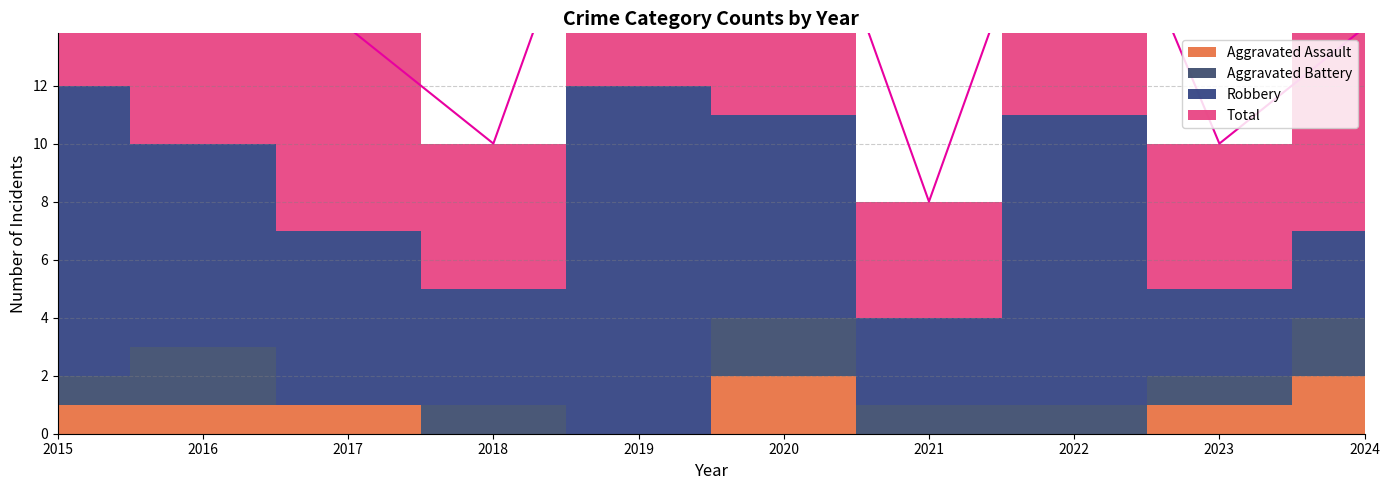

Which series has the widest spread of values?

Robbery